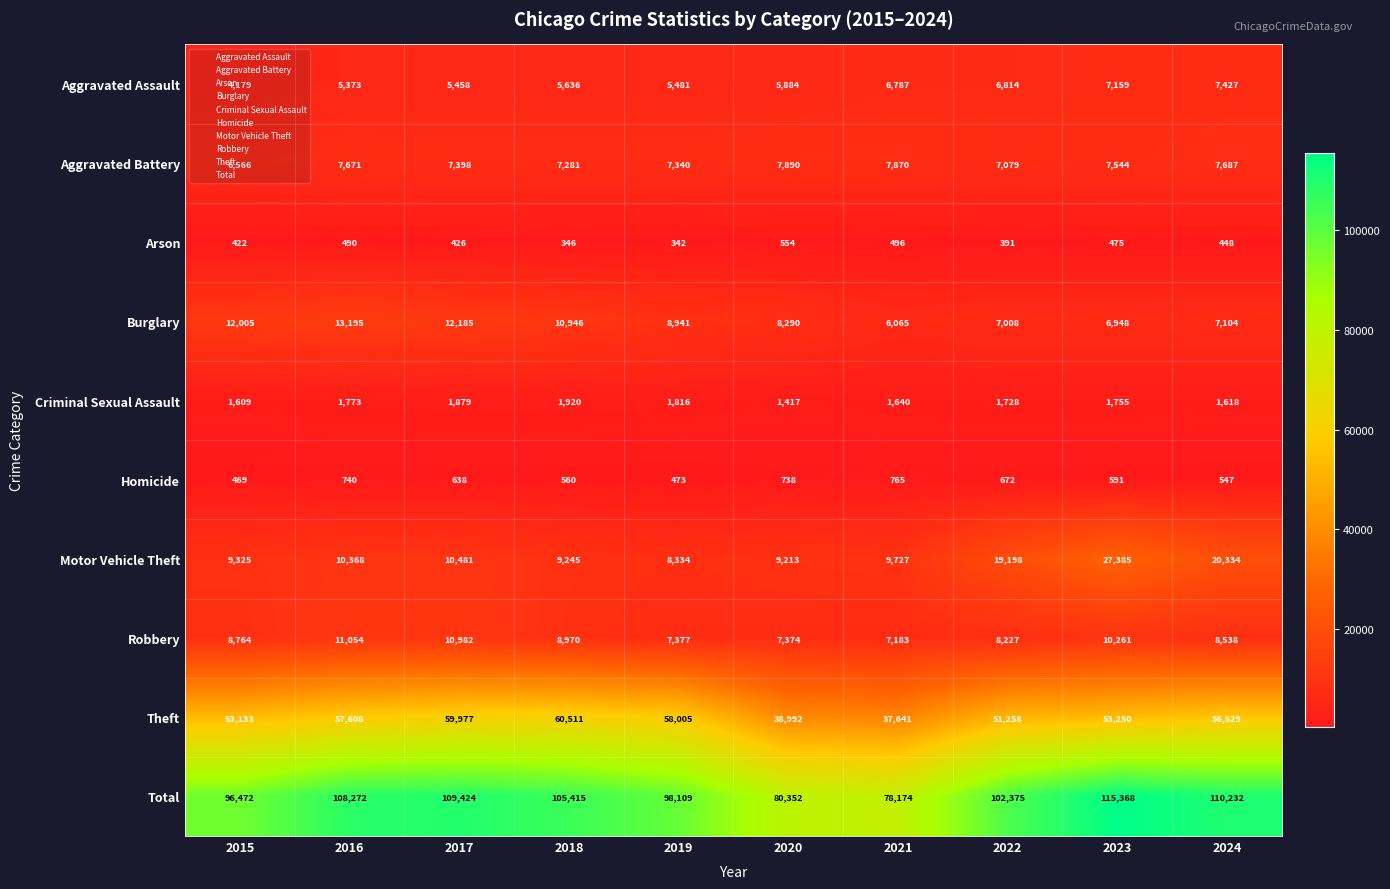

What is the sum of the Homicide values at 2018 and 2022?

1232